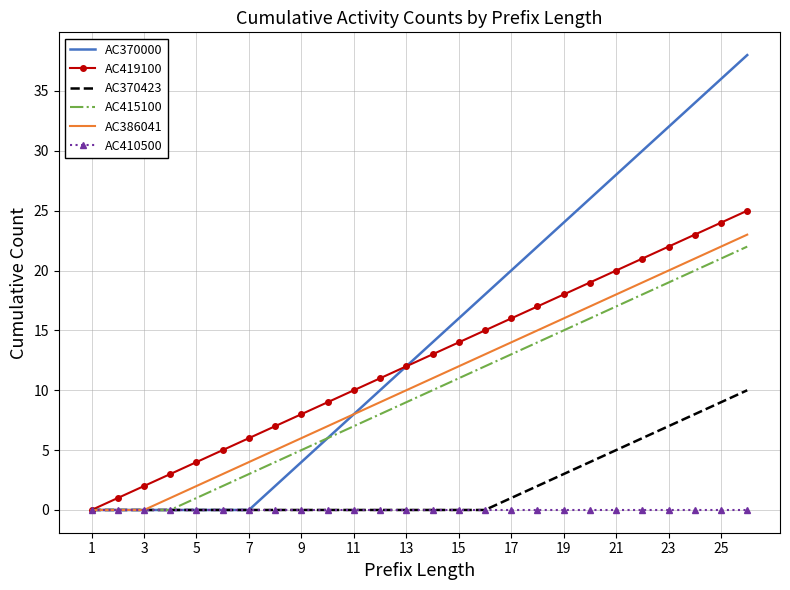

What is the greatest value displayed?

38